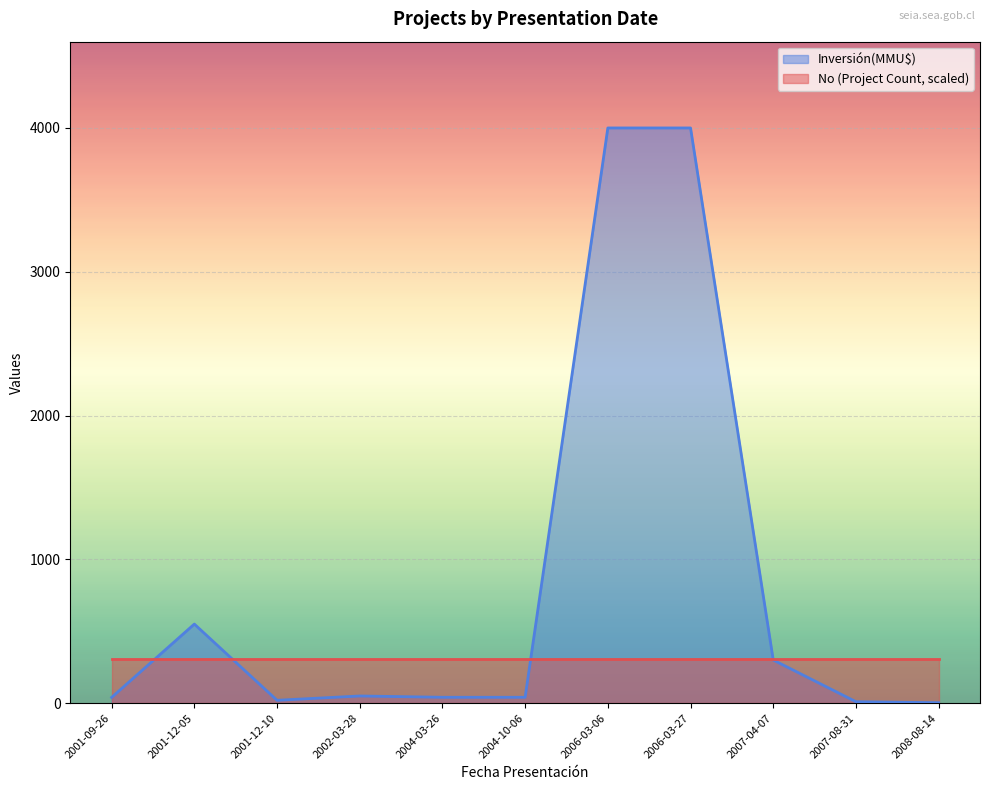

What is the value of the 6th point from the left?

41.0